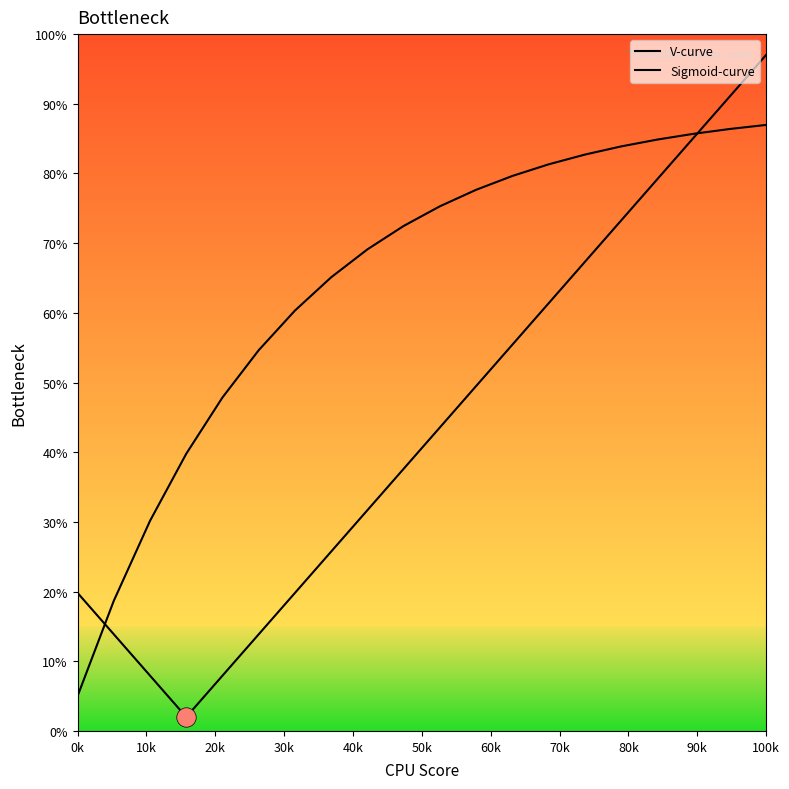

Is this an area chart (filled region under the line)?

No